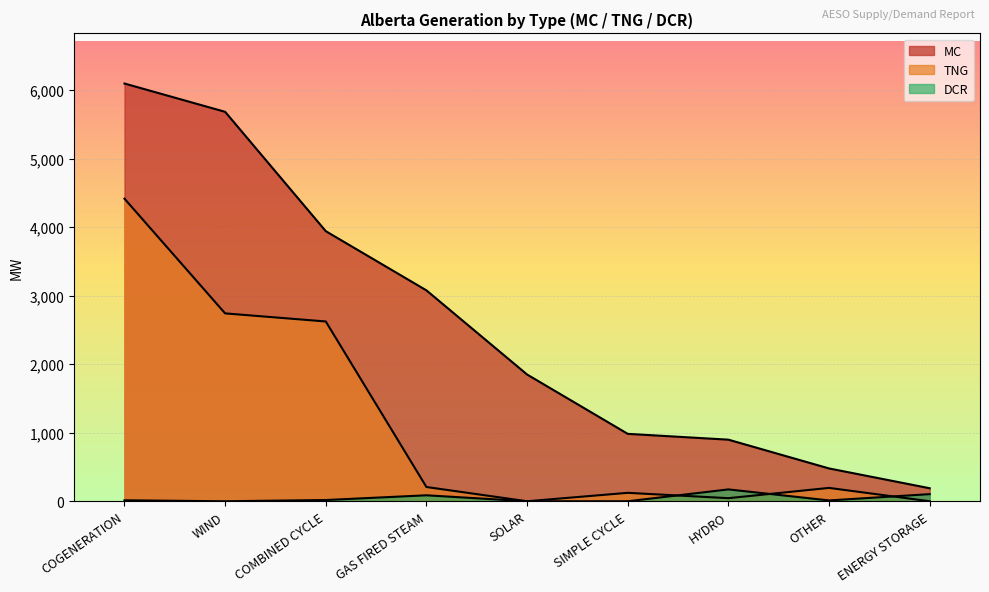

List the labels in order of TNG value, largest first.

COGENERATION, WIND, COMBINED CYCLE, GAS FIRED STEAM, OTHER, SIMPLE CYCLE, HYDRO, SOLAR, ENERGY STORAGE